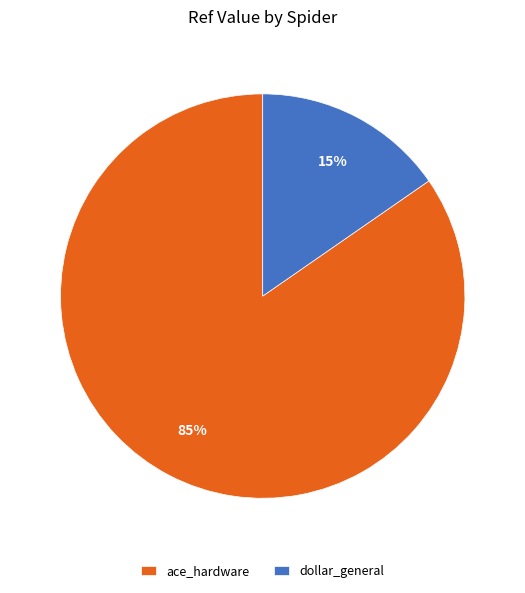

Is the sum of dollar_general and ace_hardware greater than half?

Yes